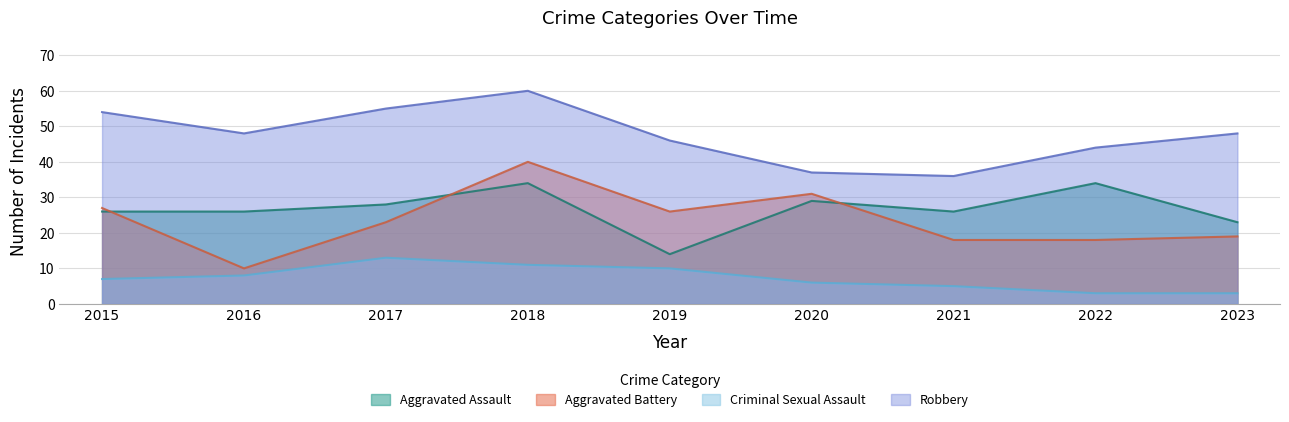

Reading left to right, what are all the values shown in this chart?

Aggravated Assault: 2015=26	2016=26	2017=28	2018=34	2019=14	2020=29	2021=26	2022=34	2023=23
Aggravated Battery: 2015=27	2016=10	2017=23	2018=40	2019=26	2020=31	2021=18	2022=18	2023=19
Criminal Sexual Assault: 2015=7	2016=8	2017=13	2018=11	2019=10	2020=6	2021=5	2022=3	2023=3
Robbery: 2015=54	2016=48	2017=55	2018=60	2019=46	2020=37	2021=36	2022=44	2023=48